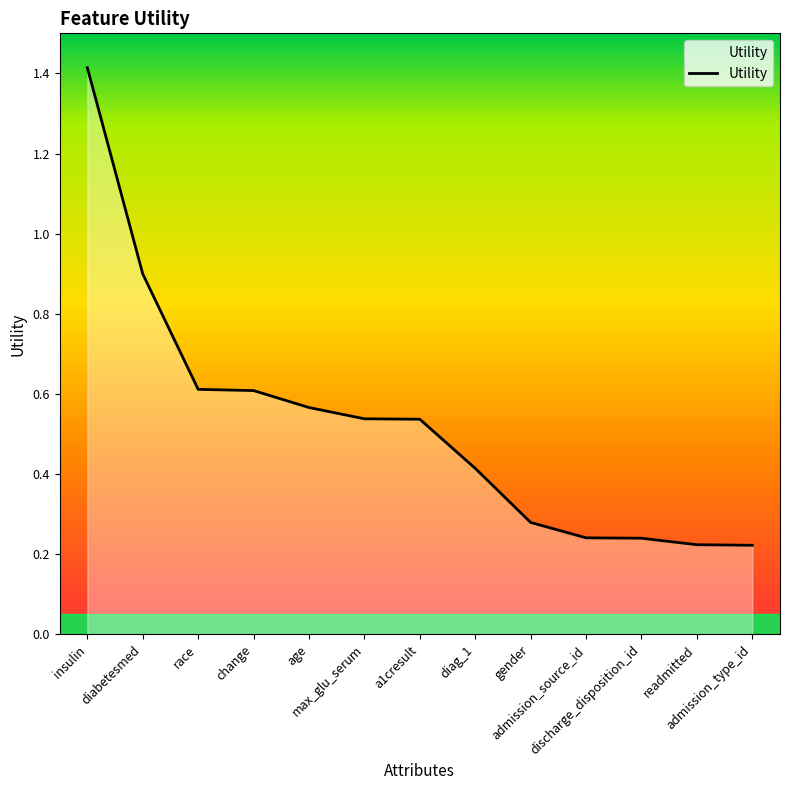

At which category does the chart reach its peak across all series?

insulin